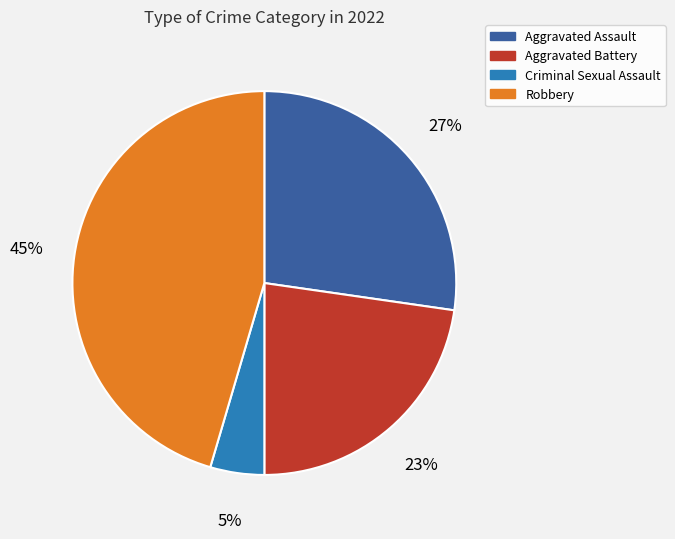

Which has a higher value, Aggravated Battery or Criminal Sexual Assault?

Aggravated Battery